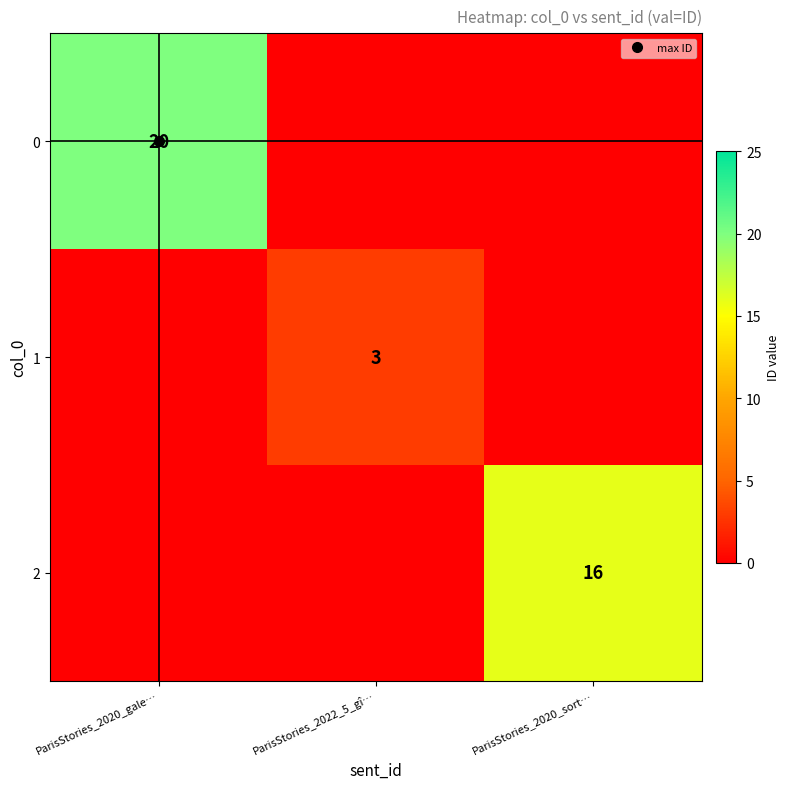

Where is 1 nearest to the value 1?

ParisStories_2020_gale…